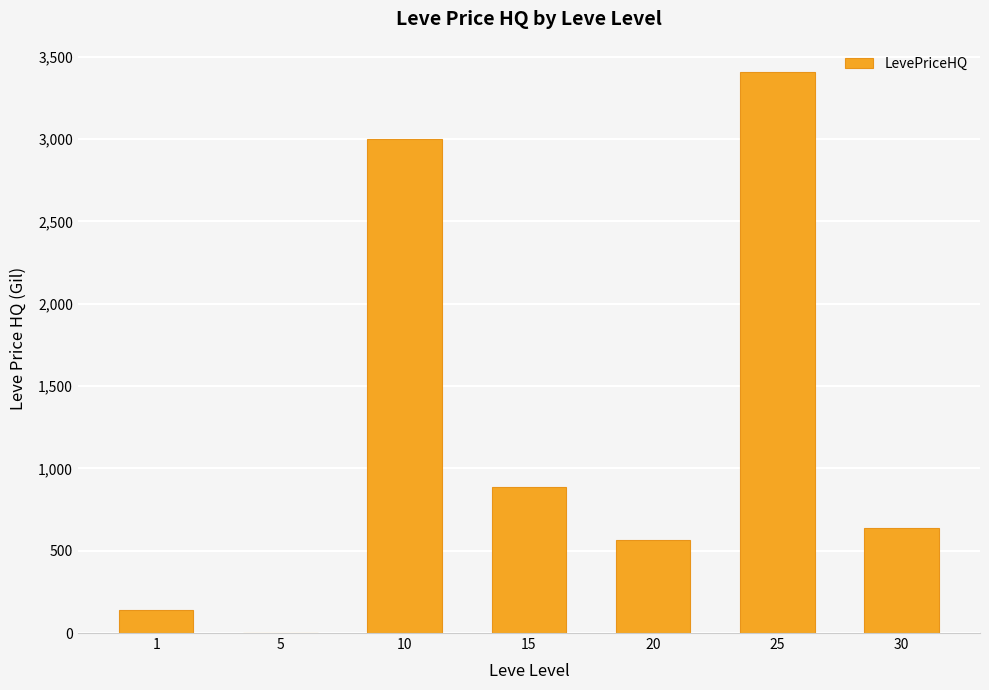

Which has a higher value, 10 or 25?

25